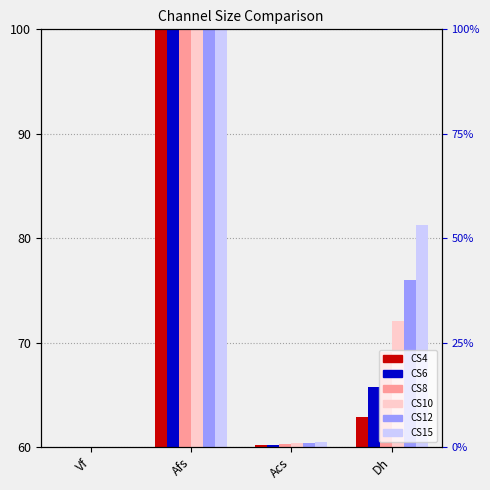

What is the difference between the maximum and minimum values in the CS6 series?

40.0